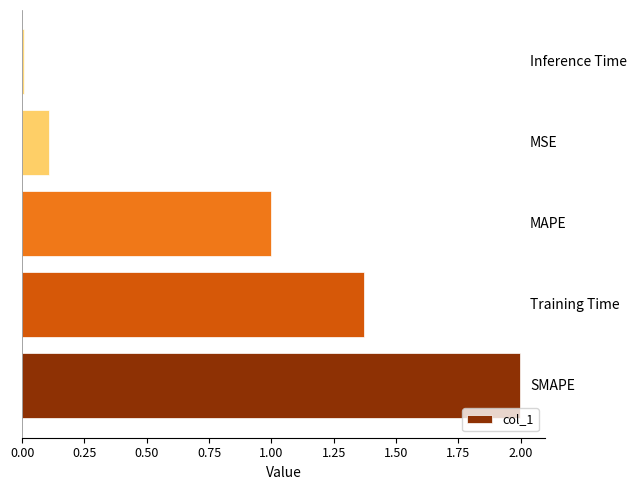

Does the chart contain stacked bars?

No